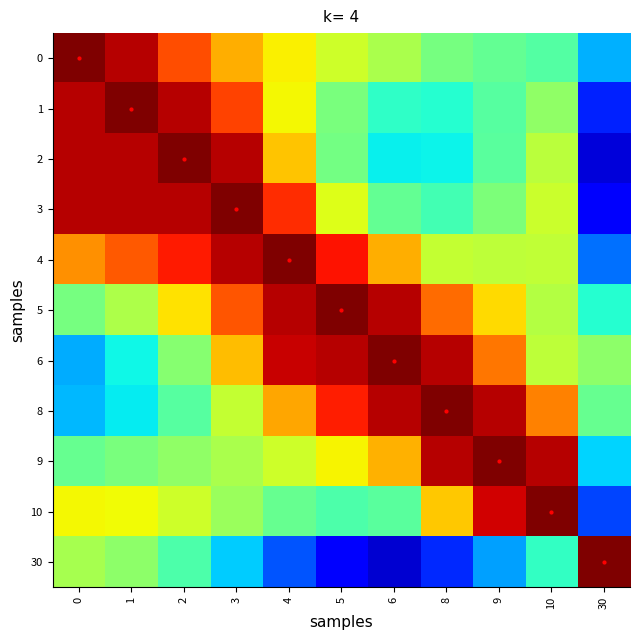

How many distinct data groups are displayed?

11